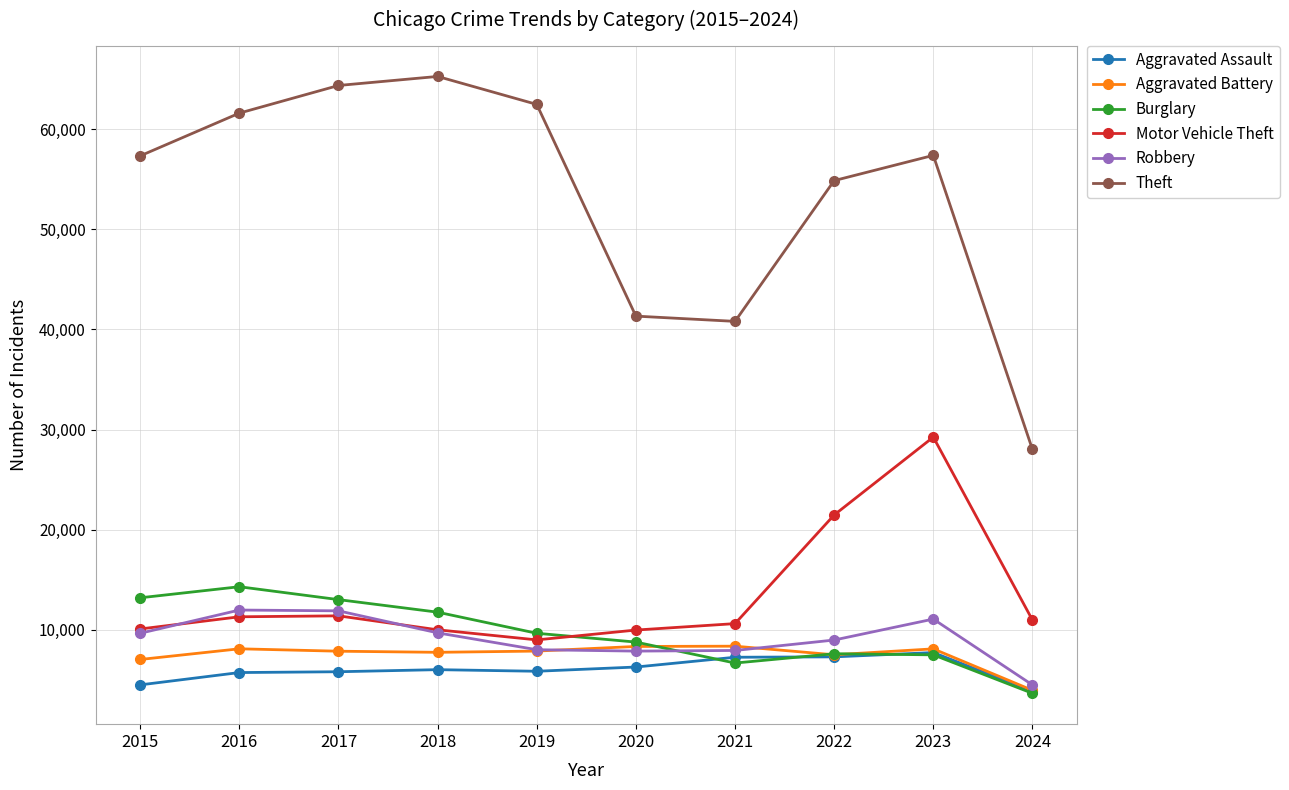

True or false: Theft and Aggravated Assault cross at least once.

False